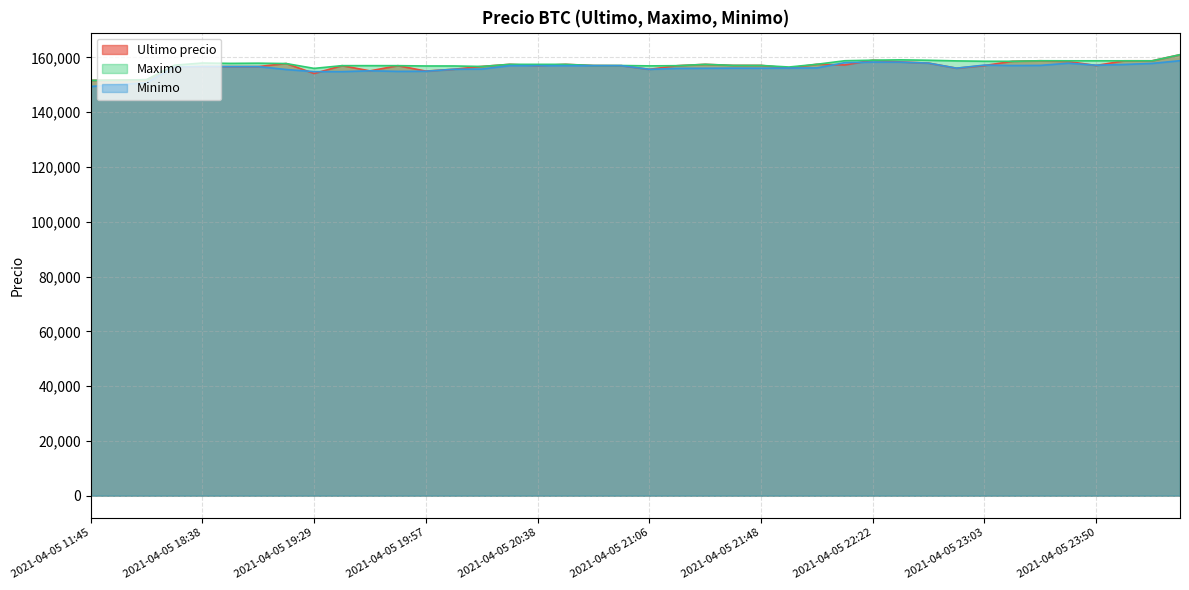

What position from the right is 2021-04-05 23:50?

4